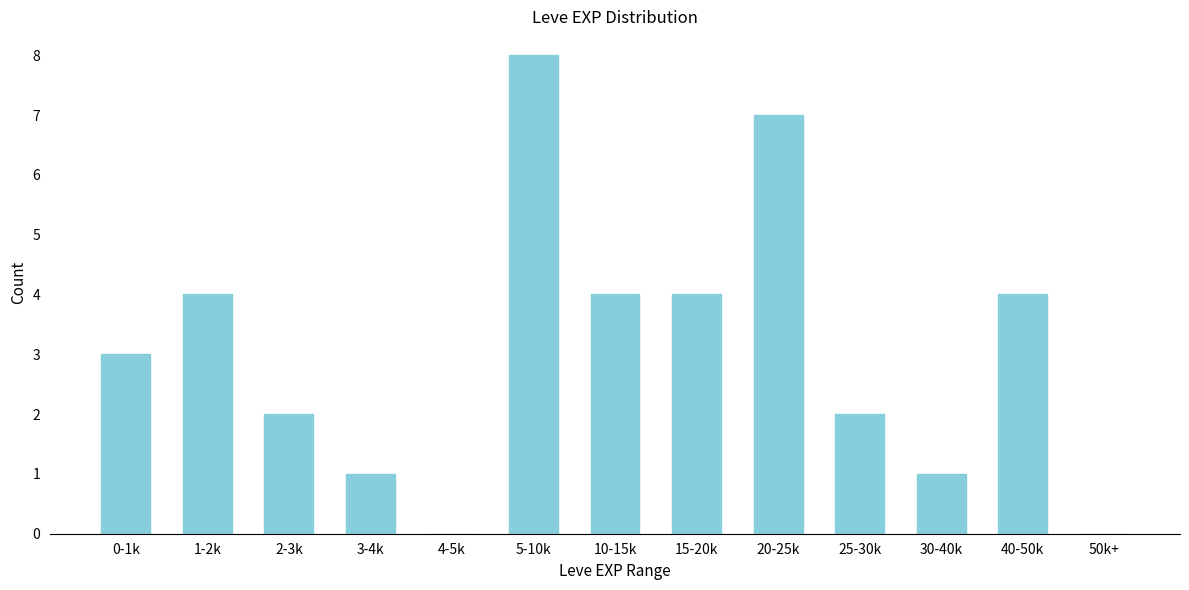

Reading right to left, transcribe all the data shown in this chart.

50k+=0	40-50k=4	30-40k=1	25-30k=2	20-25k=7	15-20k=4	10-15k=4	5-10k=8	4-5k=0	3-4k=1	2-3k=2	1-2k=4	0-1k=3